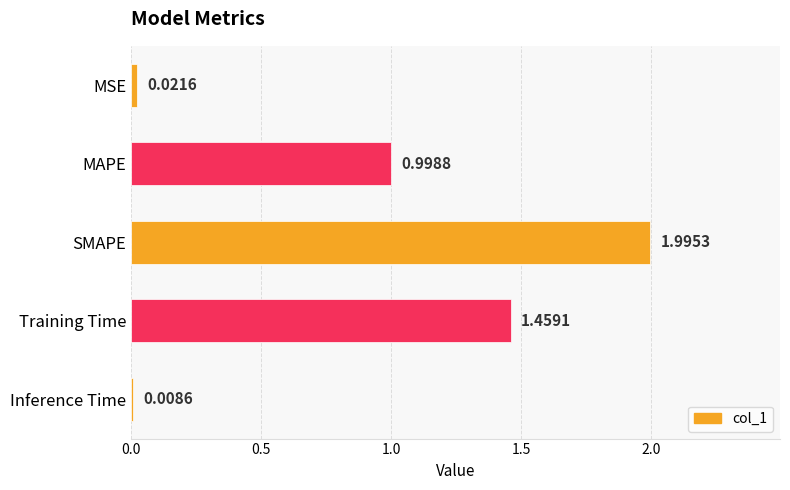

What is the ratio of the value at Training Time to the value at SMAPE?

0.7